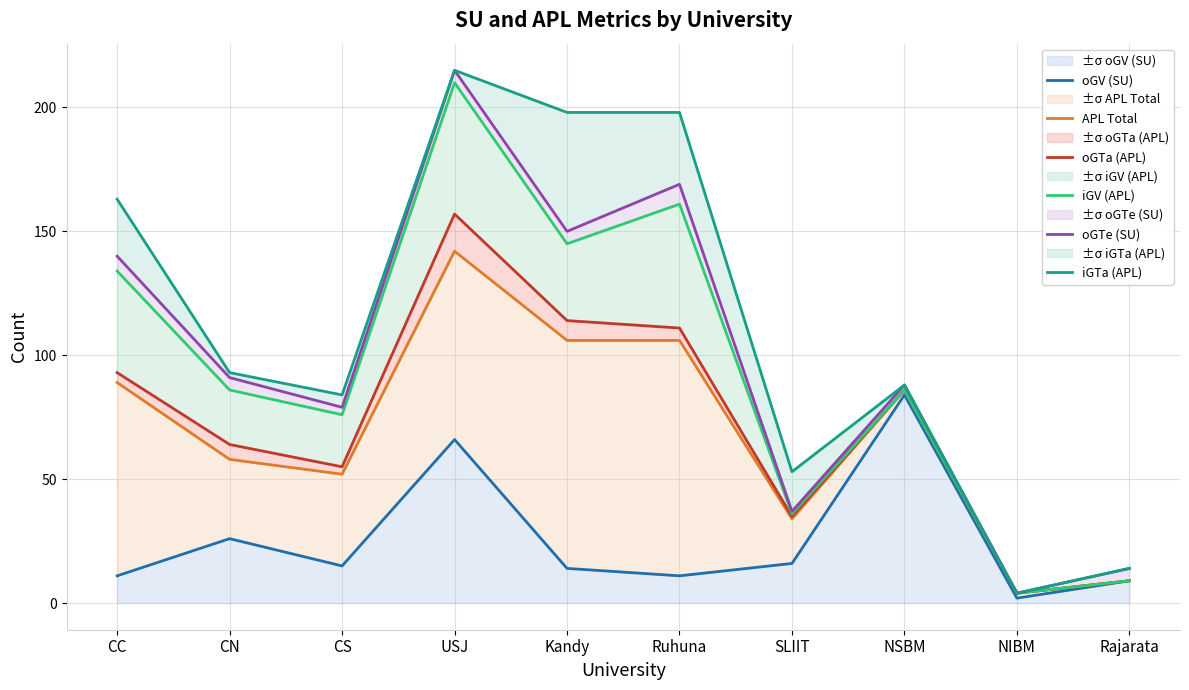

True or false: oGTe (SU) and iGTa (APL) cross at least once.

False